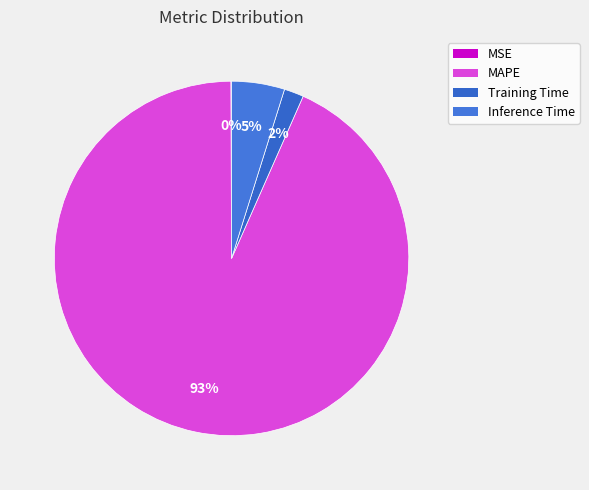

Does MAPE represent more than half of the total?

Yes